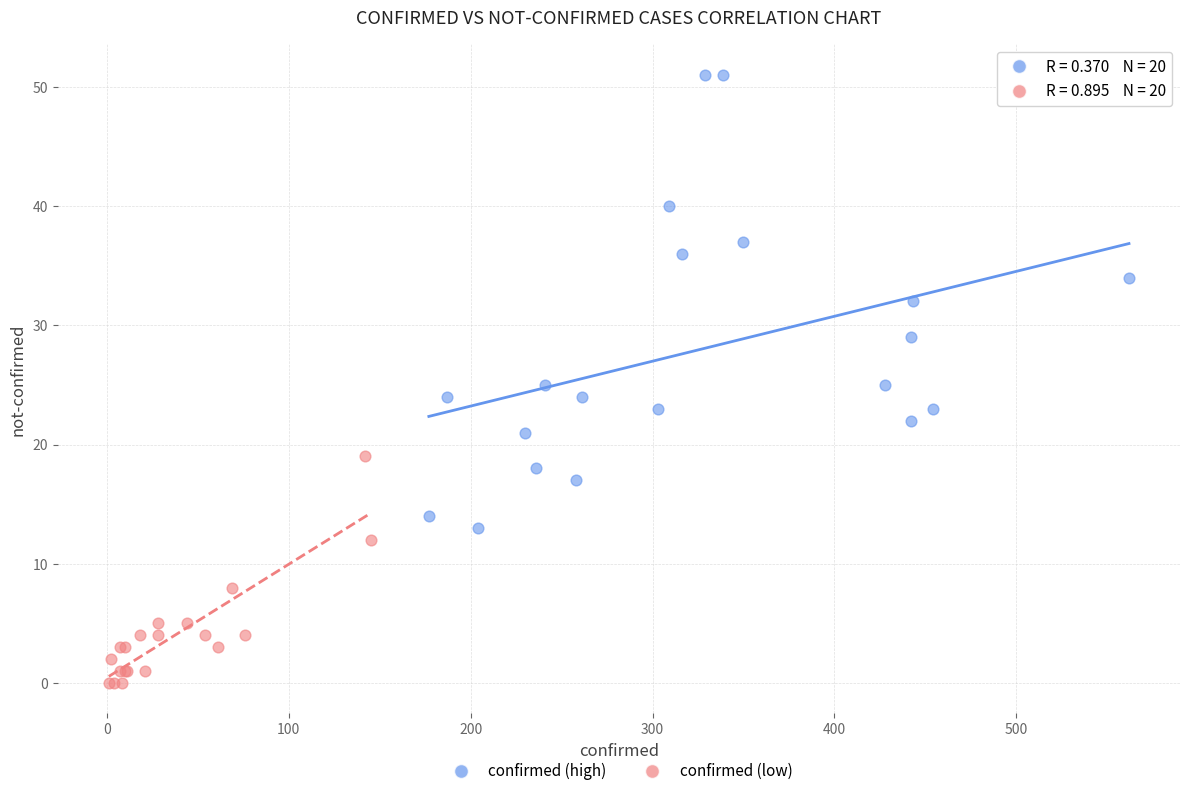

Which series reaches the minimum Y coordinate?

confirmed (low)